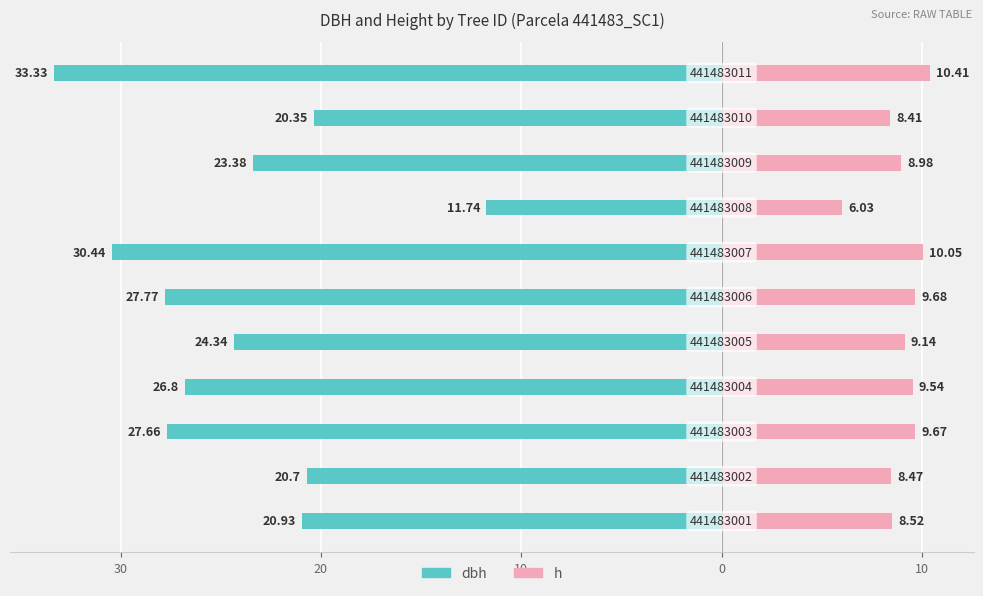

At how many categories does at least one series exceed -1?

11